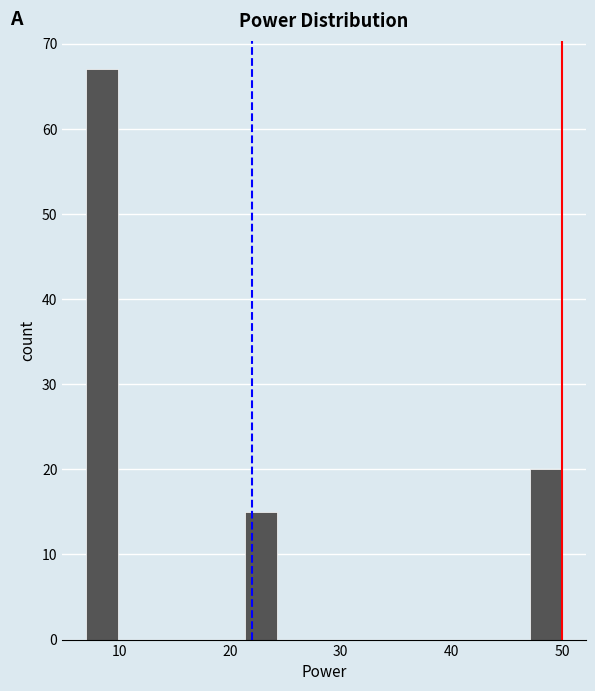

Read against the x-axis, roughly where is the centre of the tallest bar?

8